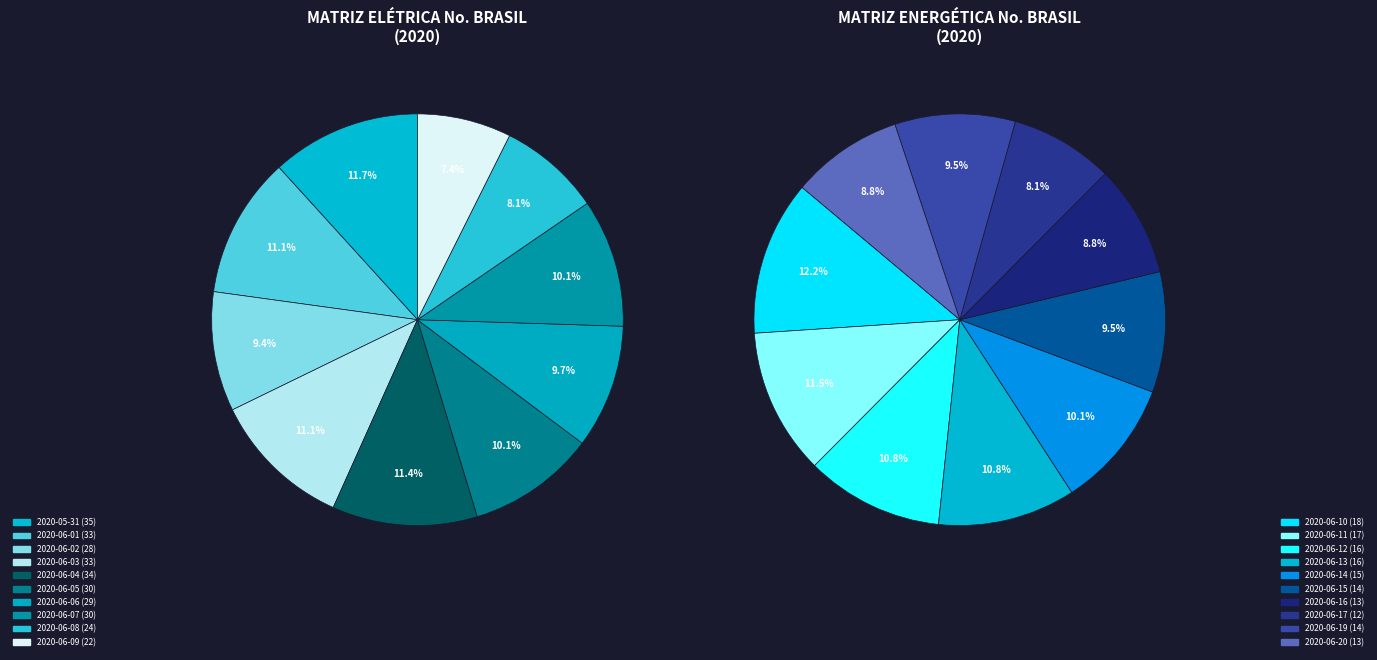

Which has a higher value, 2020-06-05 or 2020-06-04?

2020-06-04